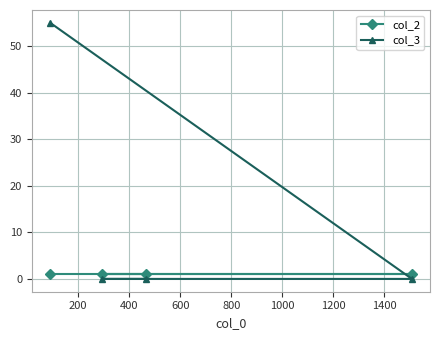

Which series has the widest spread of values?

col_3